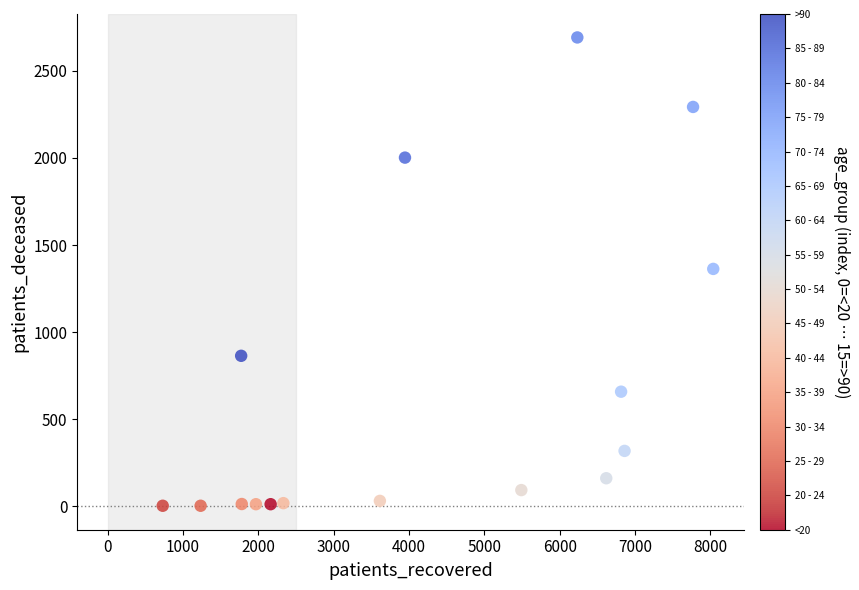

What is the range of Y values (max minus min)?

2689